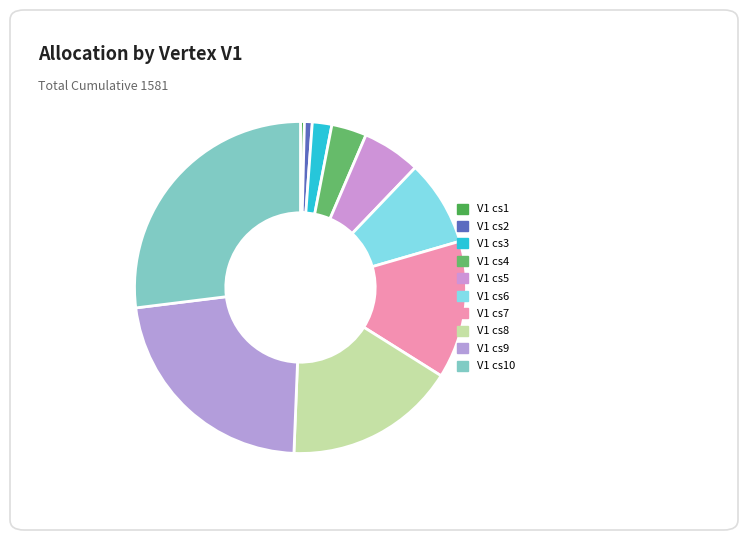

What is the change in value from V1 cs2 to V1 cs9?

+342